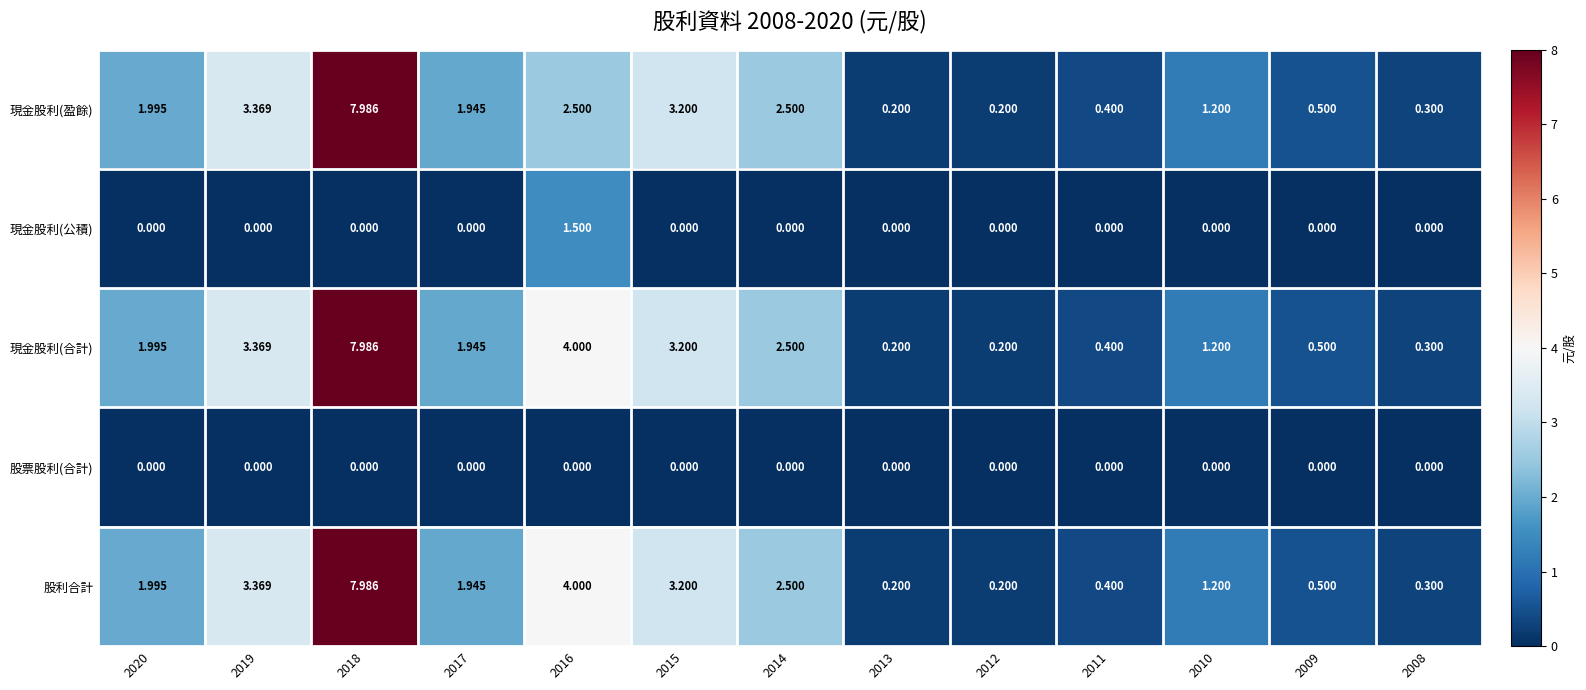

Is the value of 現金股利(公積) at 2010 greater than the value of 股利合計 at 2016?

No